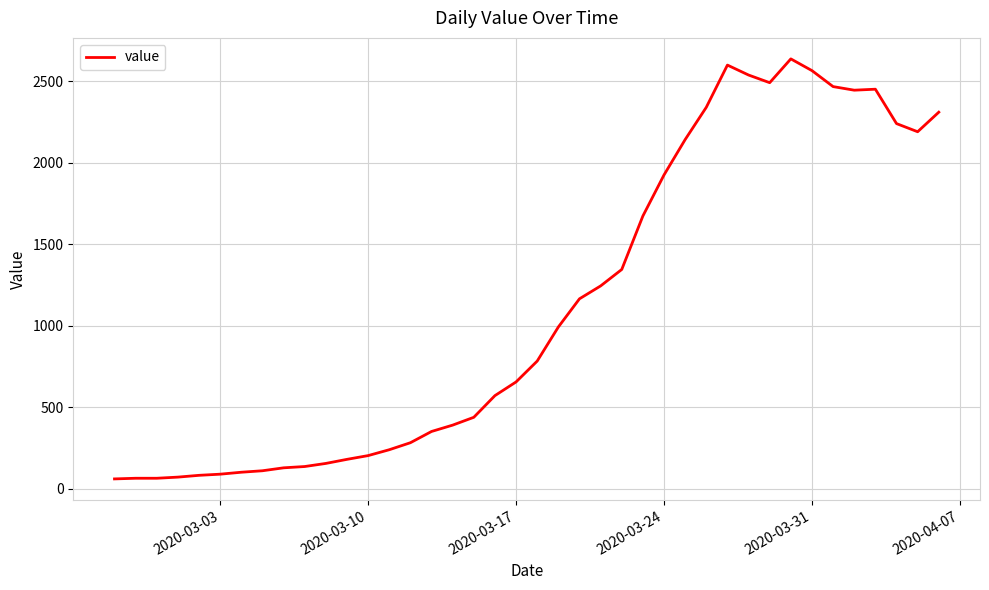

What is the greatest value displayed?

2638